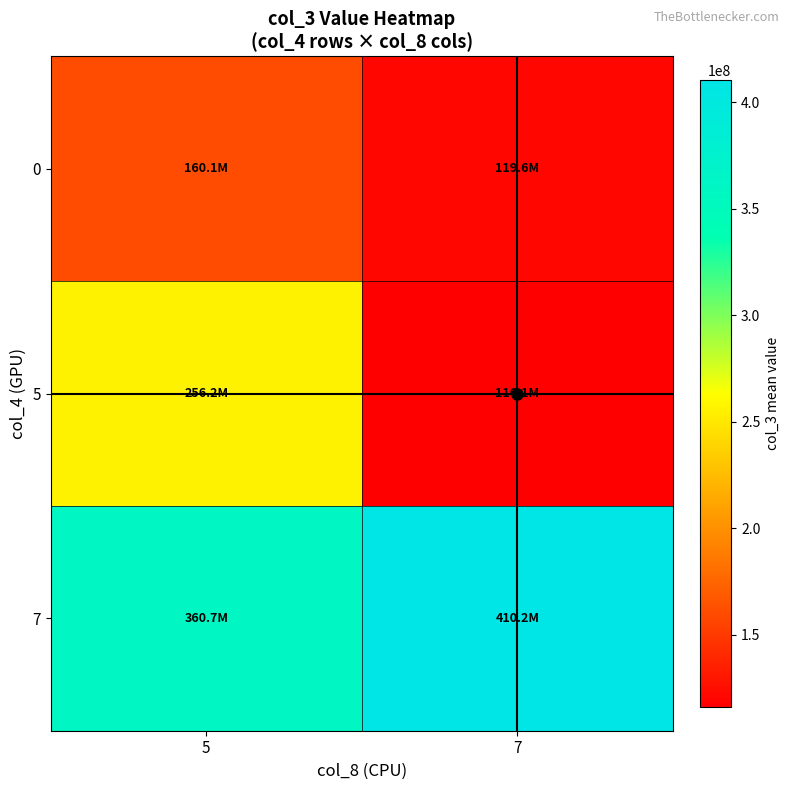

Rank the series by their average value, from lowest to highest.

0, 5, 7